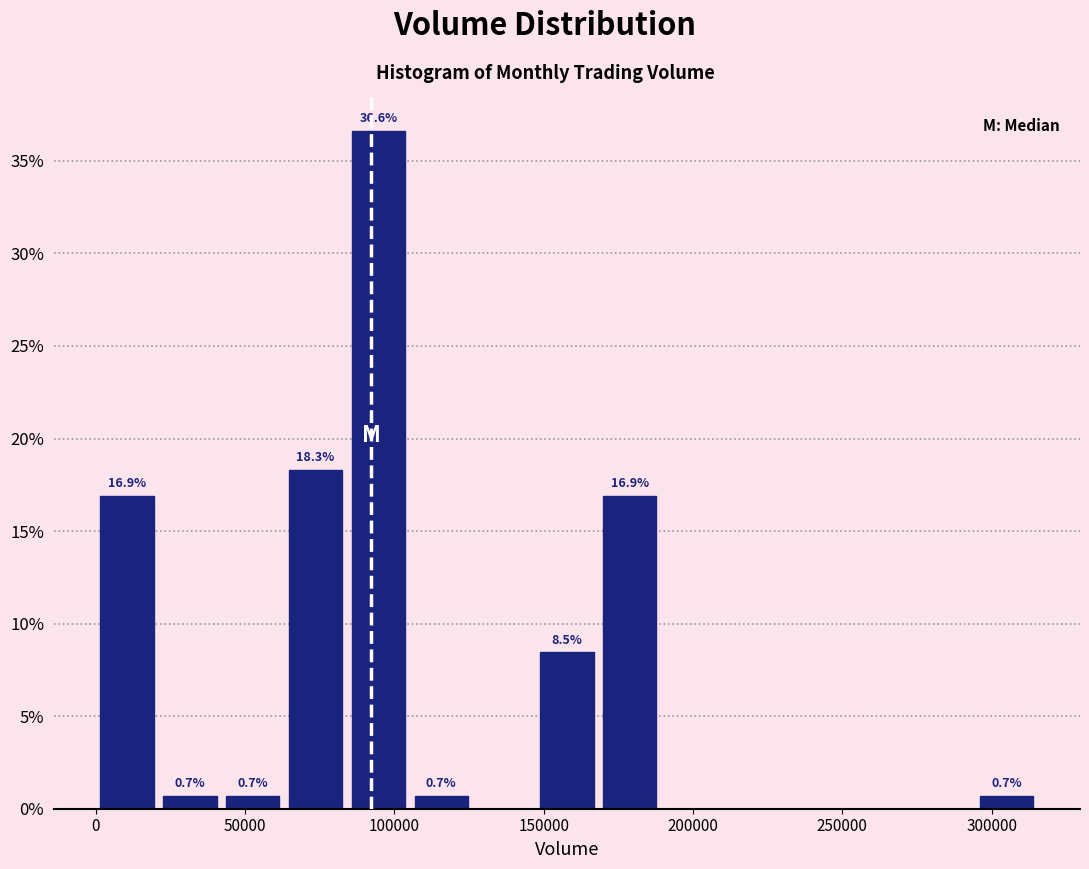

Which range on the x-axis has the tallest bar?

85000 to 105000